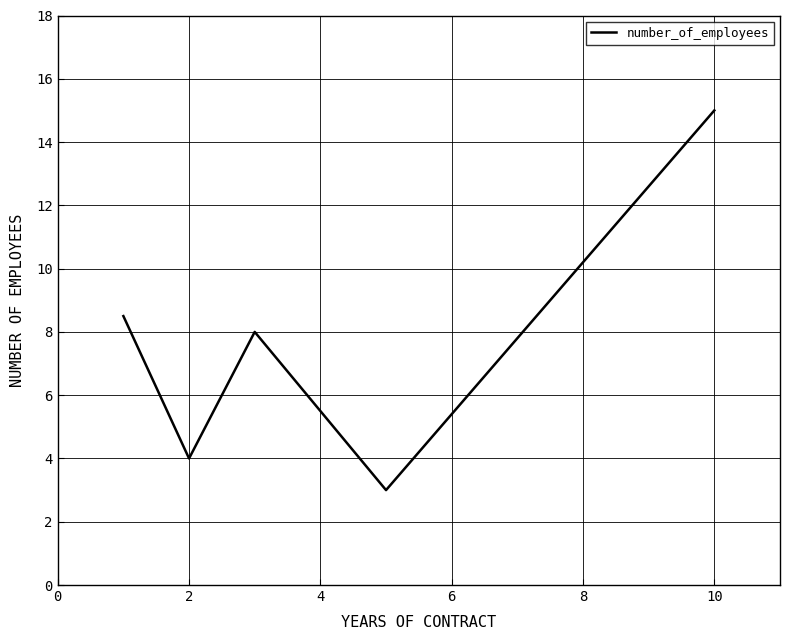

True or false: the data has more than 0 interior local peaks.

True